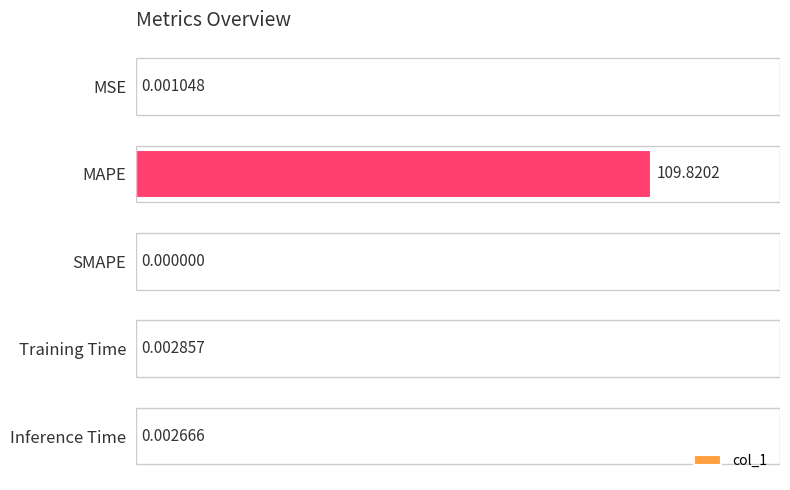

How many data points does each series have?

5